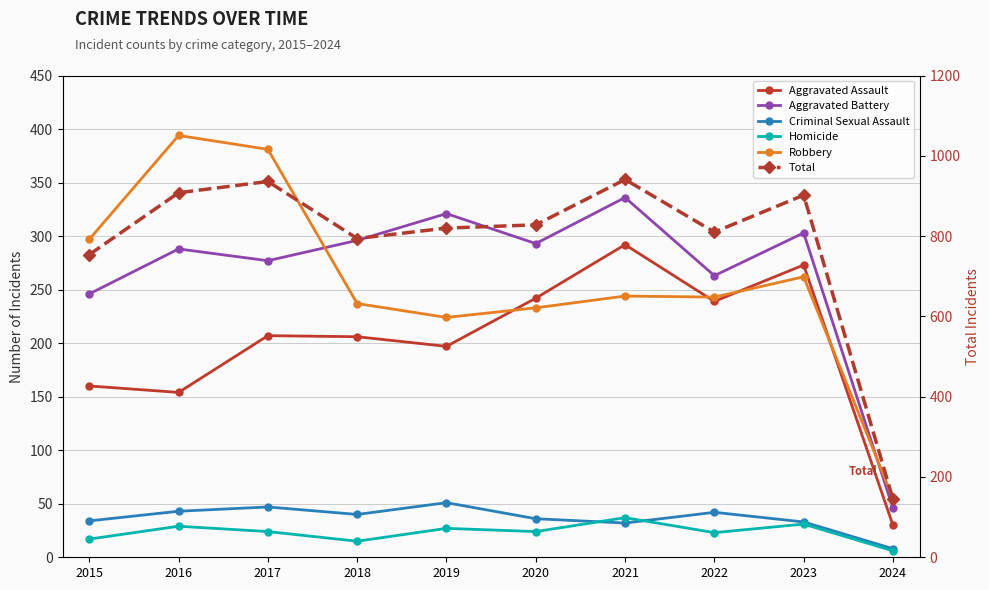

What is the highest value of the Total series?

941